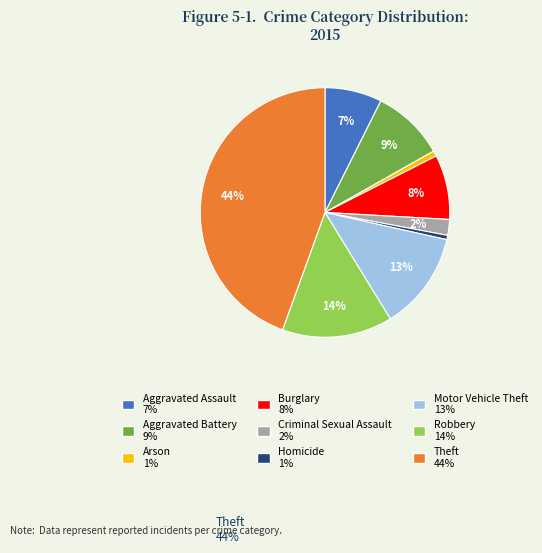

Does Homicide represent more than half of the total?

No